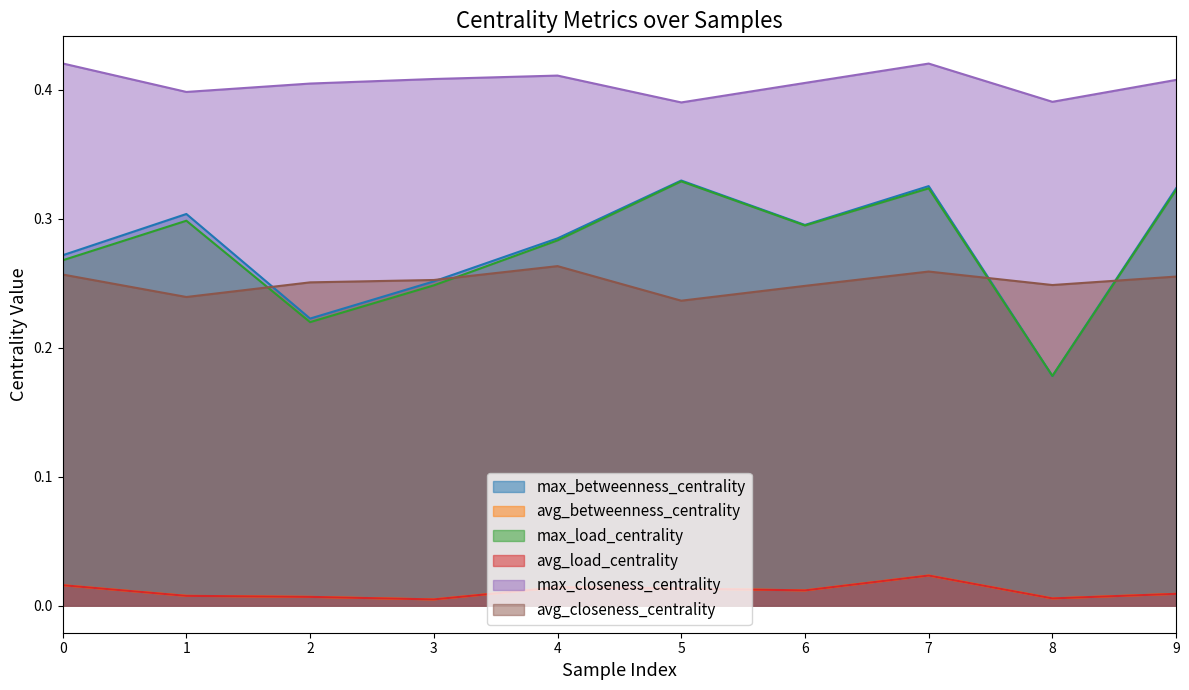

What is the difference between the highest and lowest values at 6?

0.4